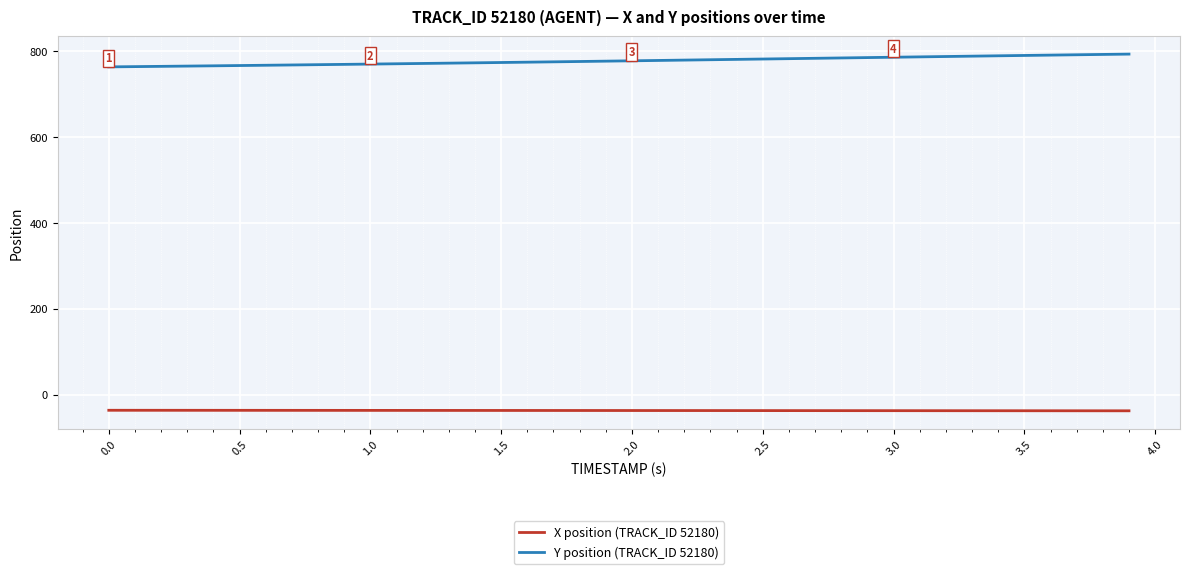

List the series in order of their peak value, lowest first.

X position (TRACK_ID 52180), Y position (TRACK_ID 52180)